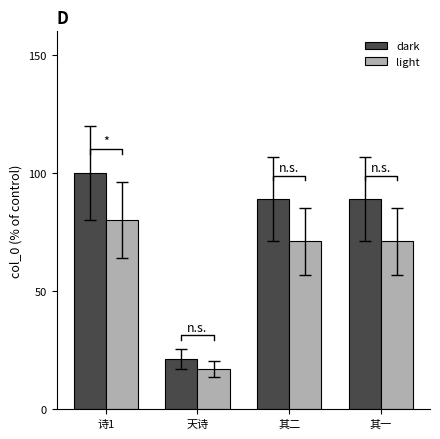

What is the spread (max minus min) of values at 诗1?

20.0